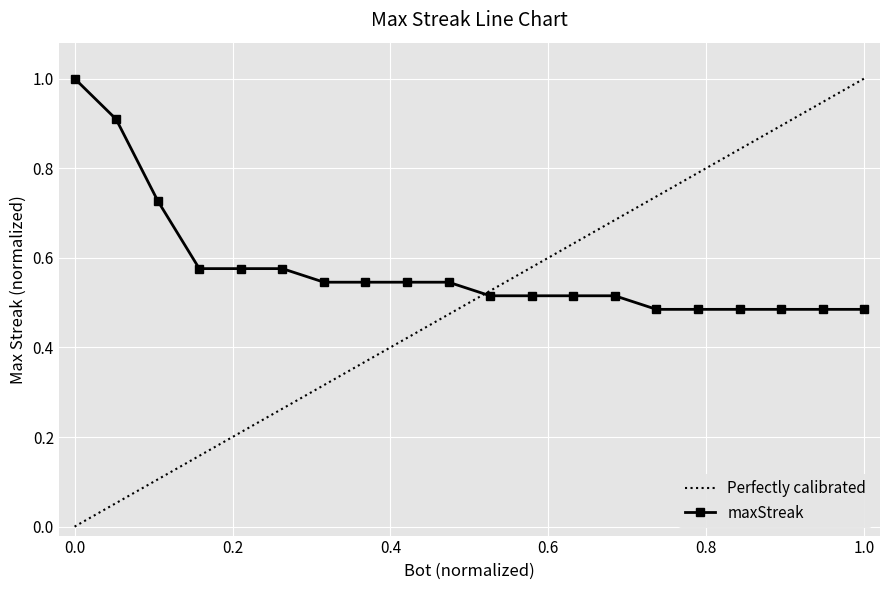

True or false: maxStreak has a value of 0.4 at 0.0.

False